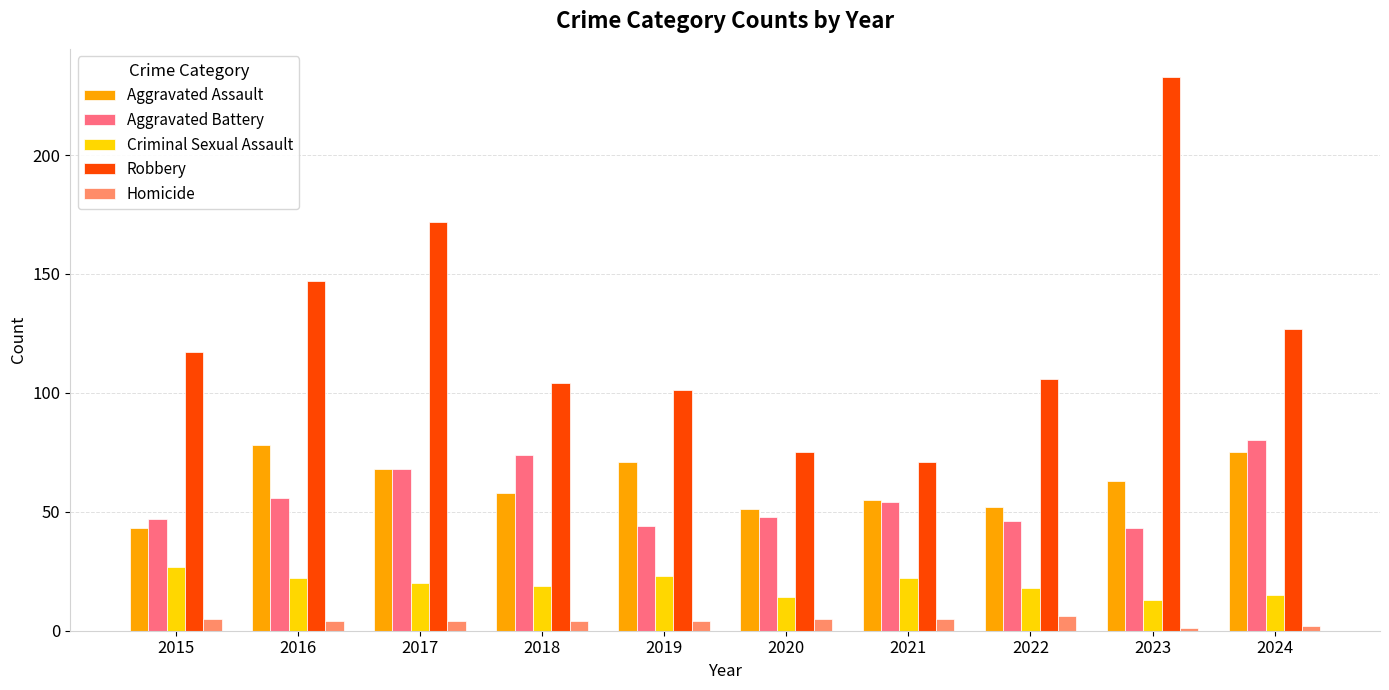

What is the difference between the Aggravated Battery values at 2021 and 2022?

8